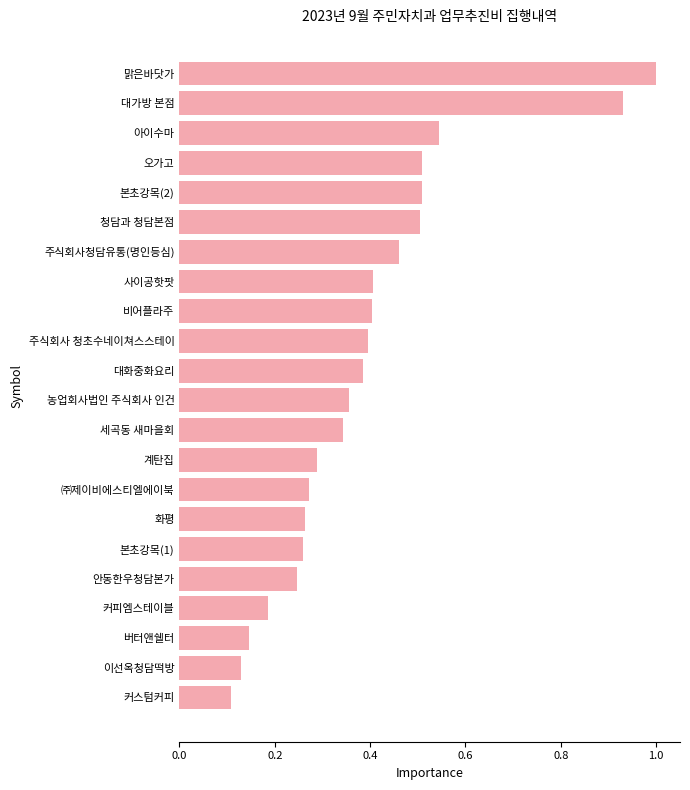

Between 안동한우청담본가 and 청담과 청담본점, which is larger?

청담과 청담본점